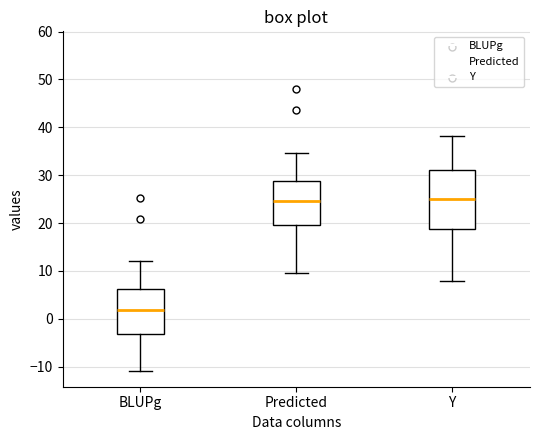

Reading left to right, read every box against the y-axis: the position of its median line, the range the box covers, and the ends of its whiskers. The values are not printed on the chart, so give them approximately, as read against the axis.

BLUPg: median 2, box -3 to 6, whiskers -11 to 12
Predicted: median 25, box 20 to 29, whiskers 10 to 35
Y: median 25, box 19 to 31, whiskers 8 to 38